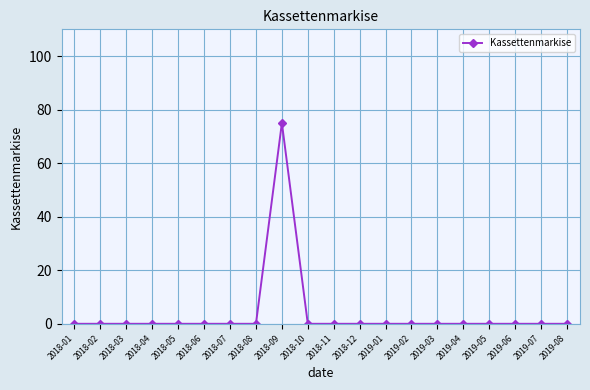

The chart shows a value of 130 at 2018-09. True or false?

False